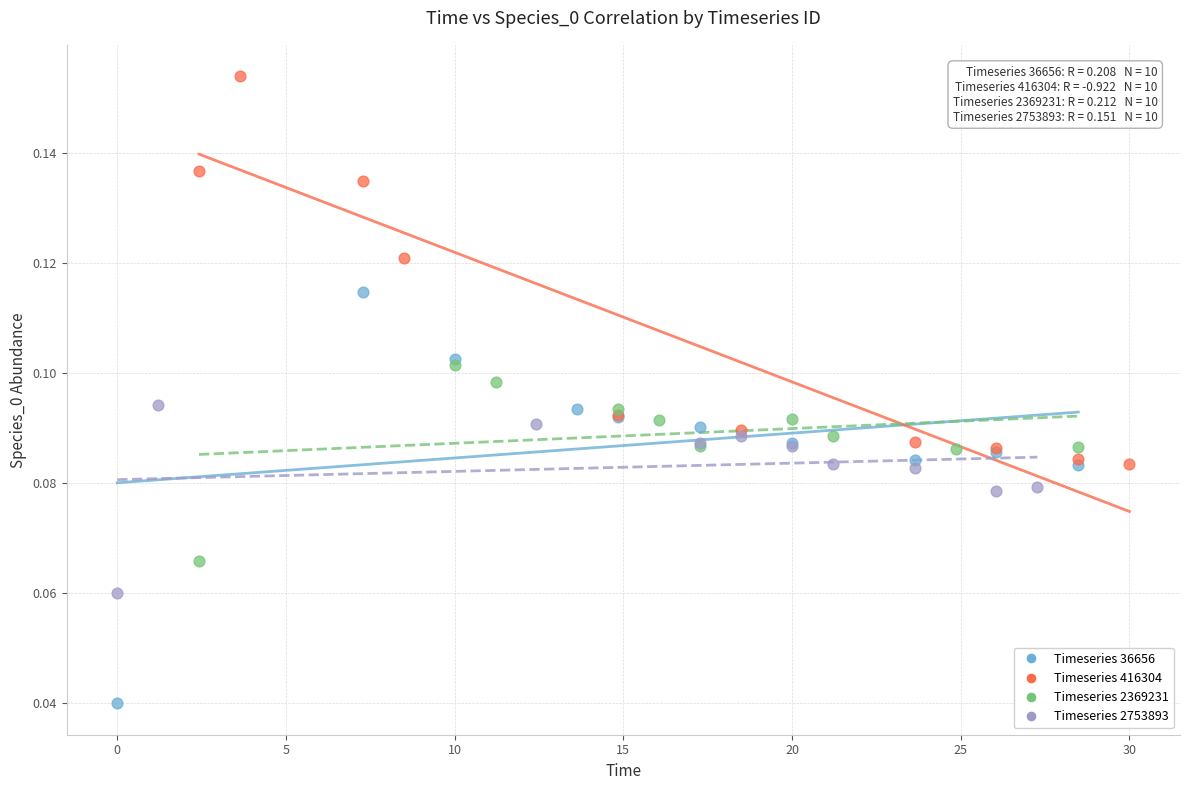

Which series has the widest spread of Y values?

Timeseries 36656